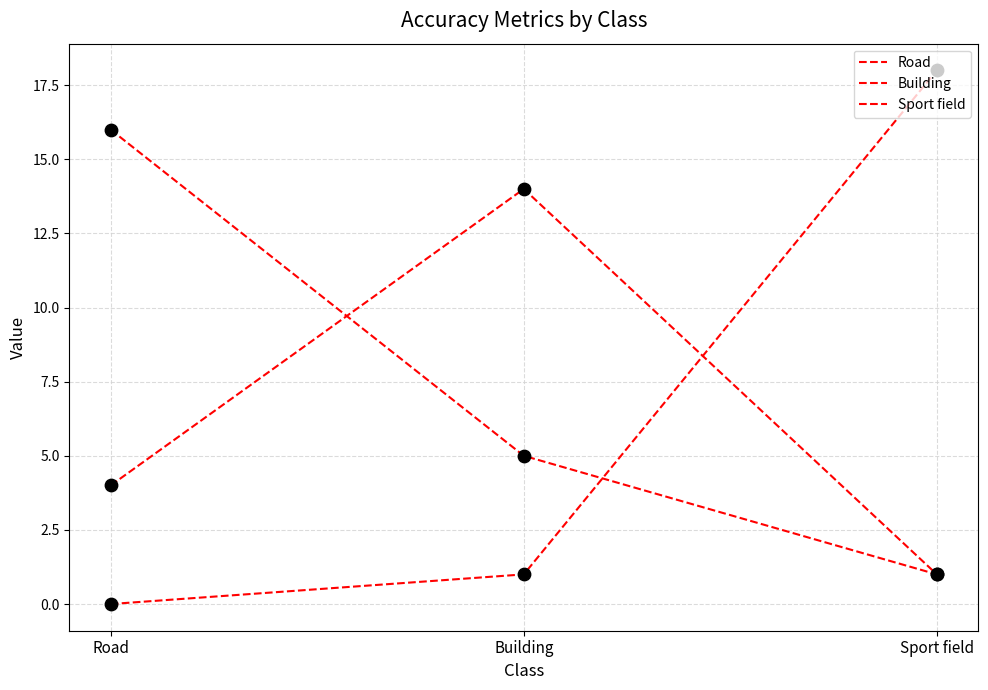

At which category is the sum across all series the highest?

Road